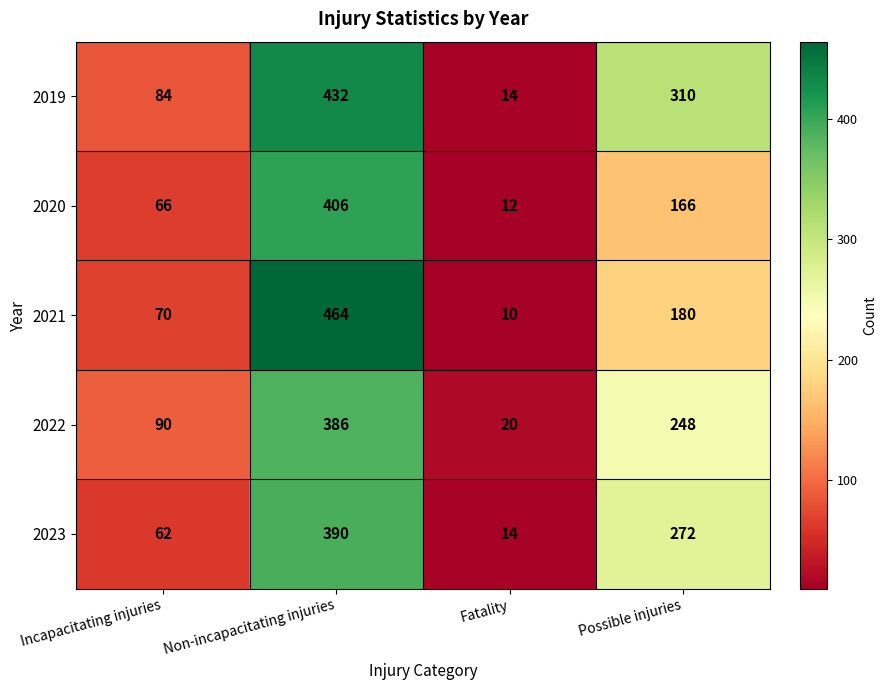

True or false: 2023 has a value of 223 at Non-incapacitating injuries.

False